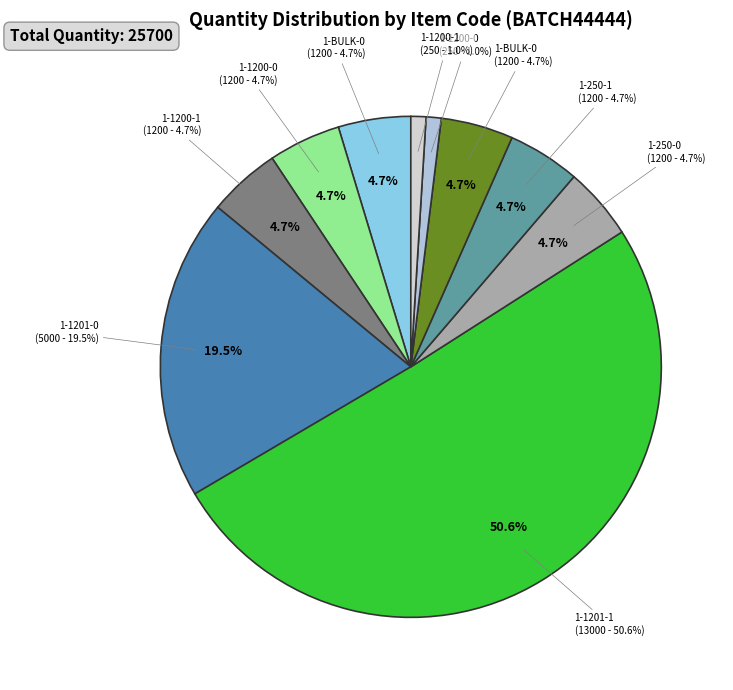

How many slices are in this pie chart?

10